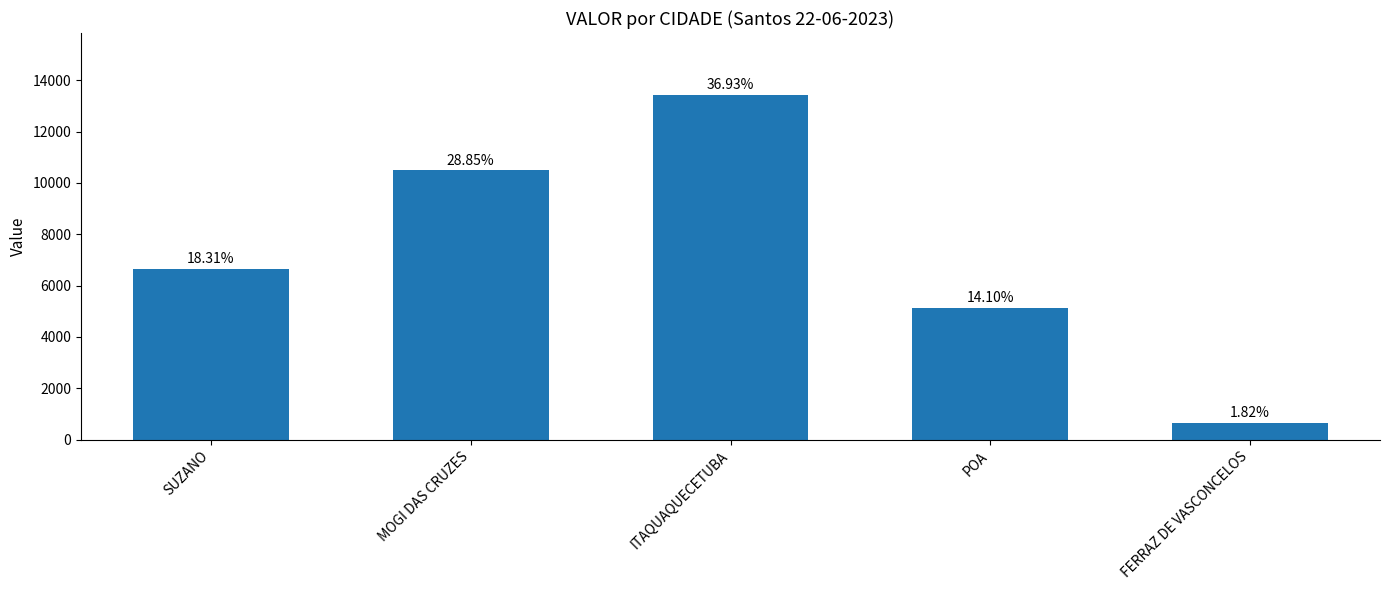

List the labels in order of value, smallest first.

FERRAZ DE VASCONCELOS, POA, SUZANO, MOGI DAS CRUZES, ITAQUAQUECETUBA